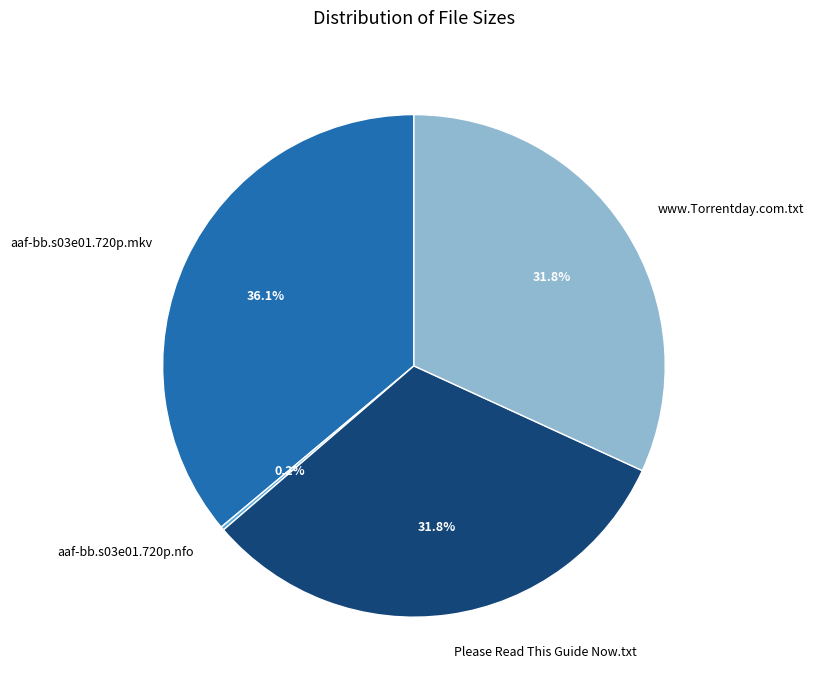

To the nearest percent, what portion does Please Read This Guide Now.txt represent?

32%